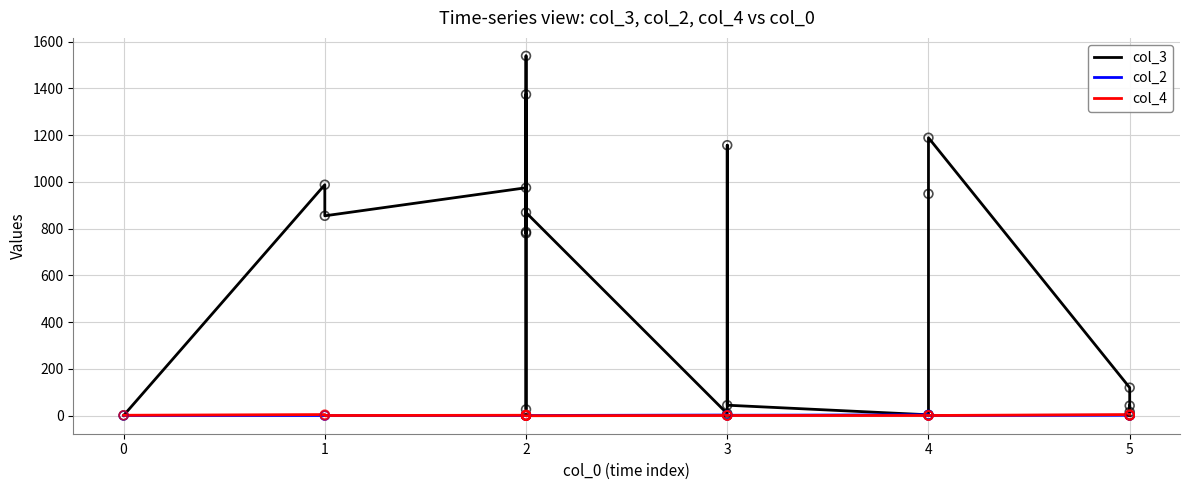

Which series has the widest spread of Y values?

col_3